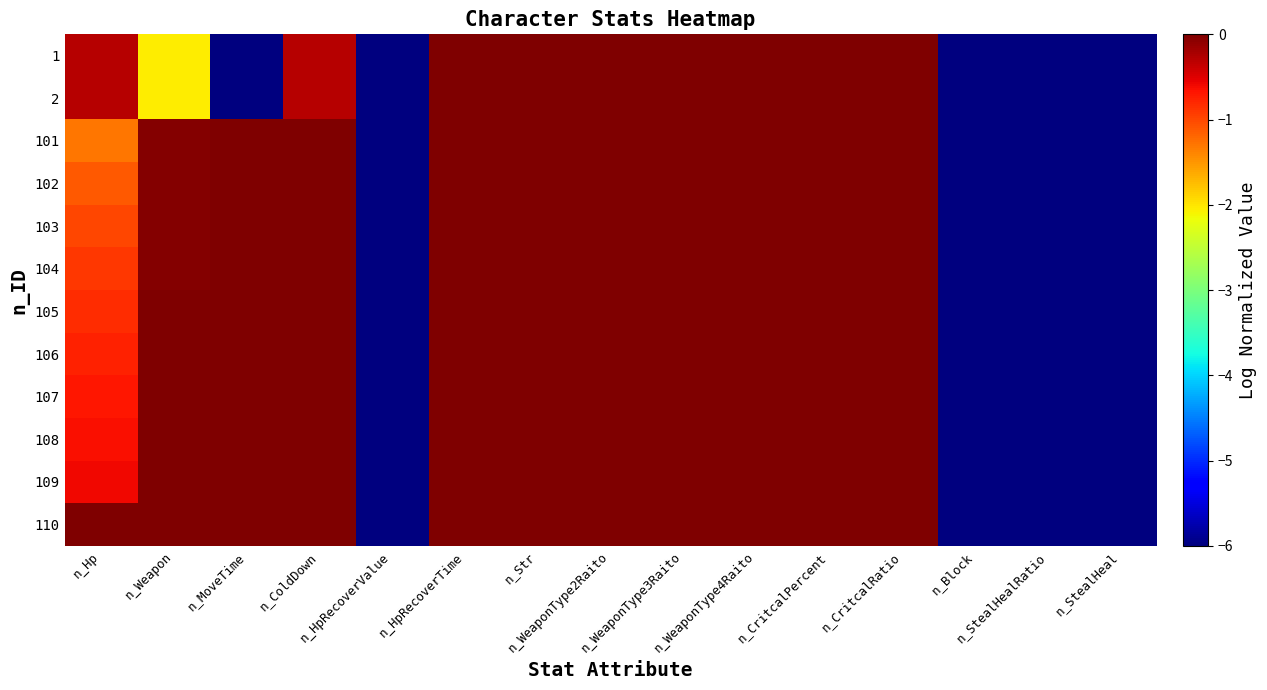

Which series changed the most between n_Hp and n_Block?

110